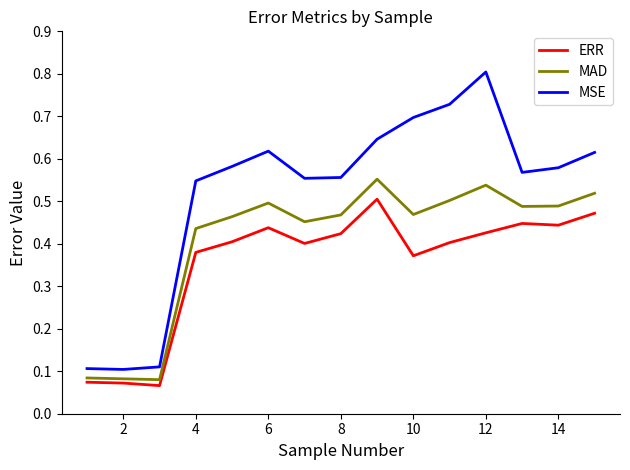

True or false: MSE and ERR cross at least once.

False